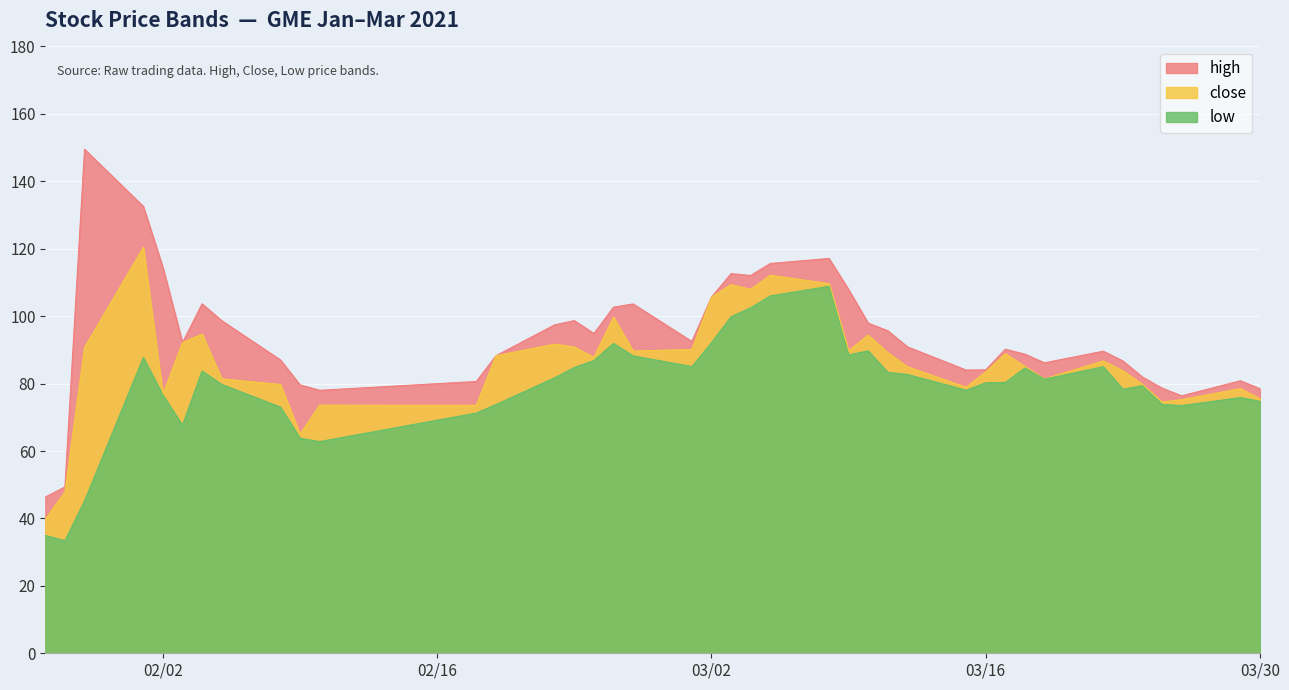

True or false: low and high intersect in this chart.

False